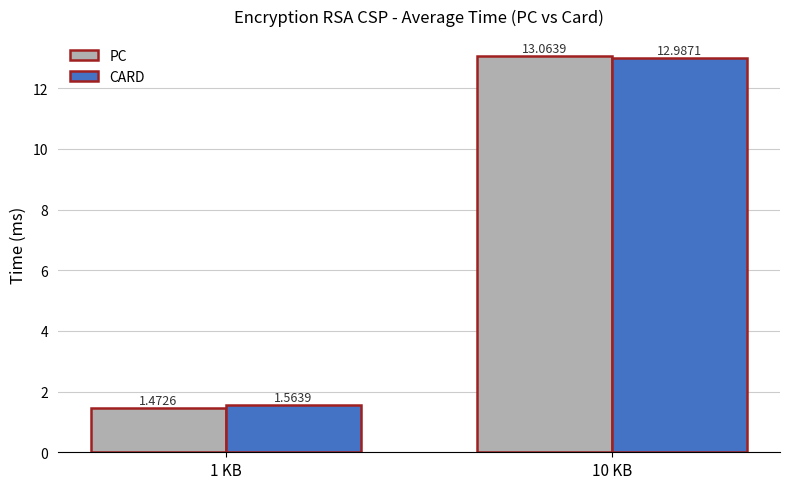

What is the label of the 2nd bar from the right?

1 KB